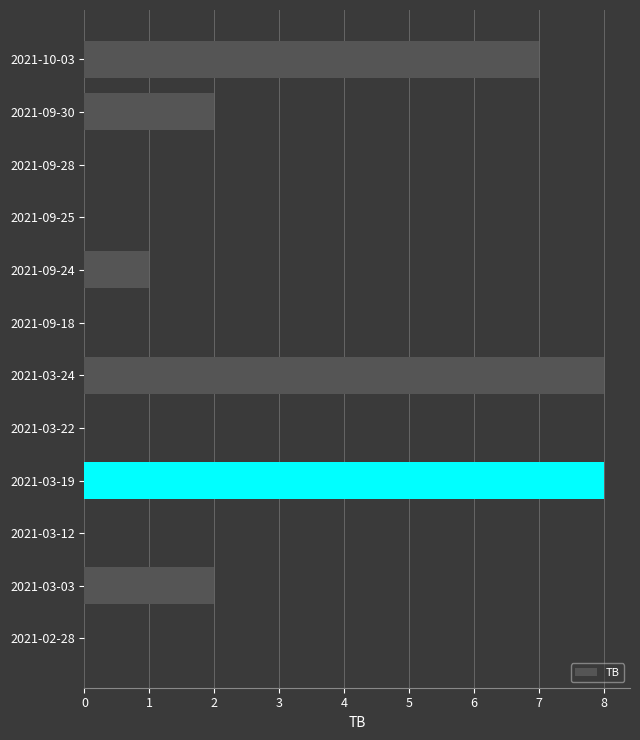

Reading top to bottom, extract all data points from this chart.

2021-10-03=7	2021-09-30=2	2021-09-28=0	2021-09-25=0	2021-09-24=1	2021-09-18=0	2021-03-24=8	2021-03-22=0	2021-03-19=8	2021-03-12=0	2021-03-03=2	2021-02-28=0